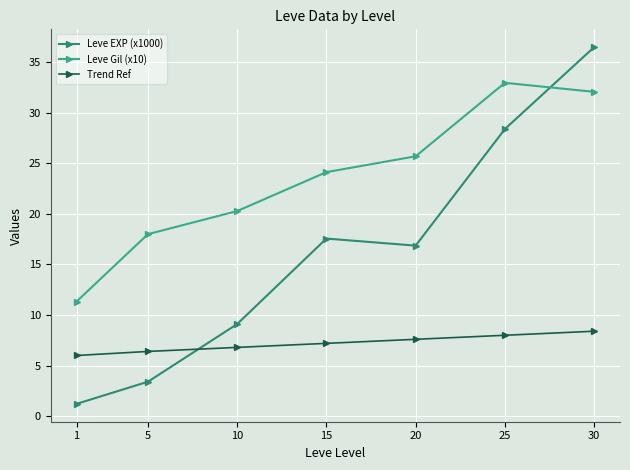

Rank the series by their average value, from highest to lowest.

Leve Gil (x10), Leve EXP (x1000), Trend Ref